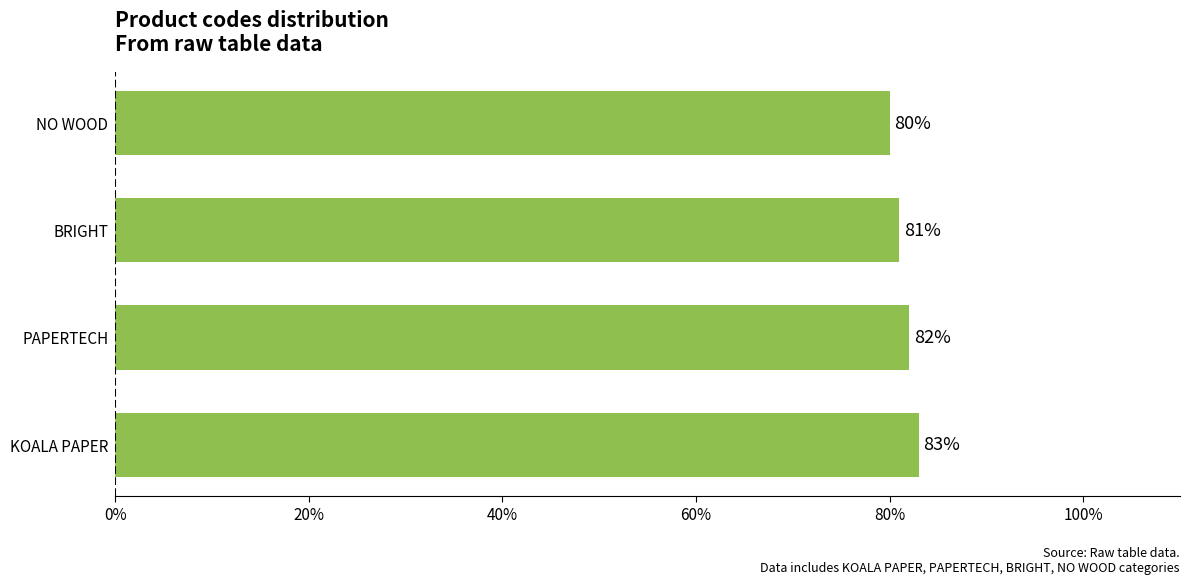

Reading top to bottom, what are all the values shown in this chart?

80	81	82	83